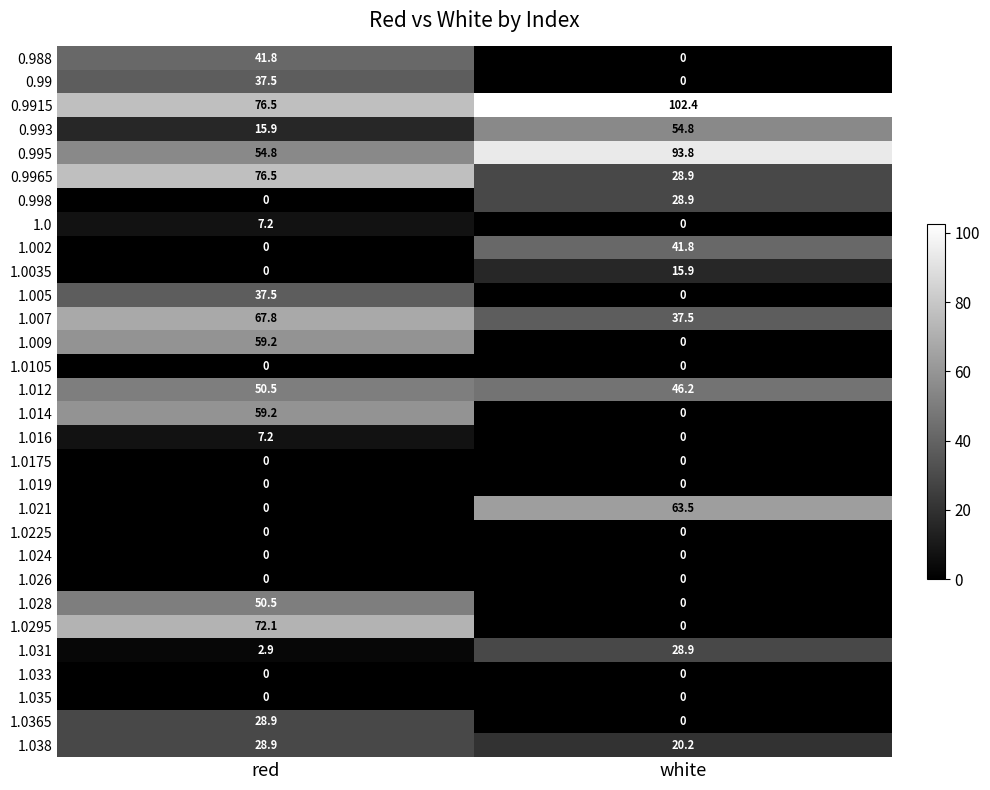

Which series has the largest total across all categories?

0.9915